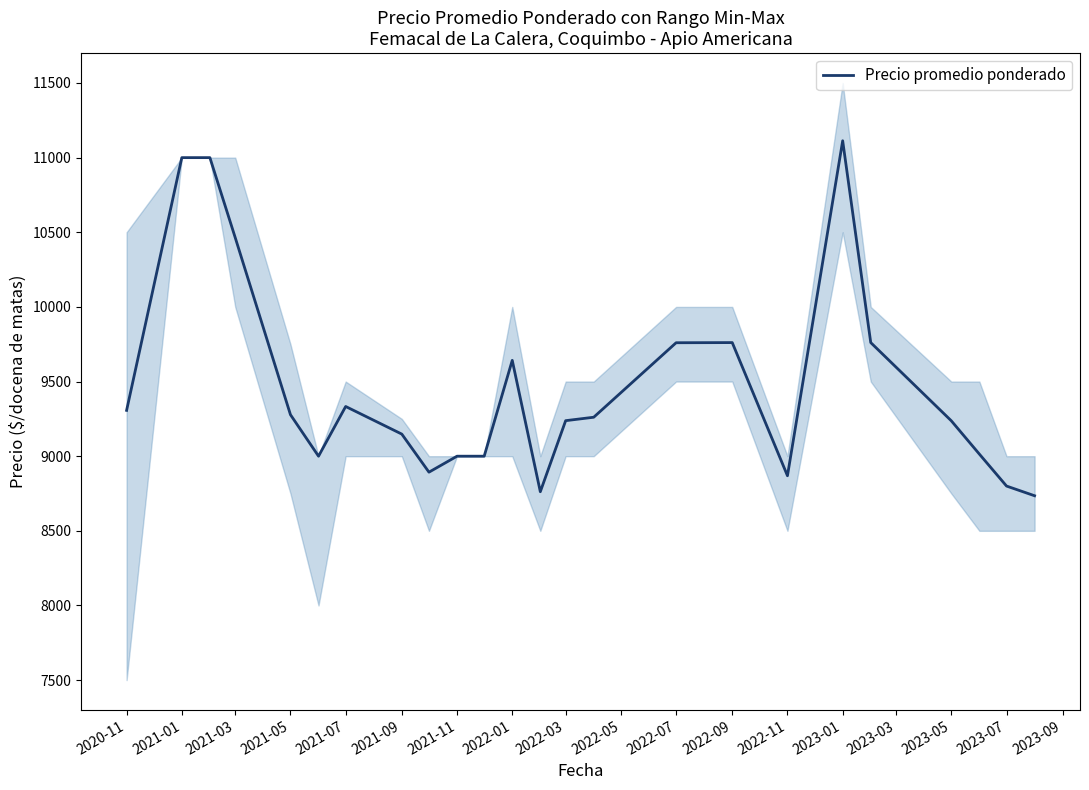

What is the sum of the values at 2023-01 and 2021-01?

22113